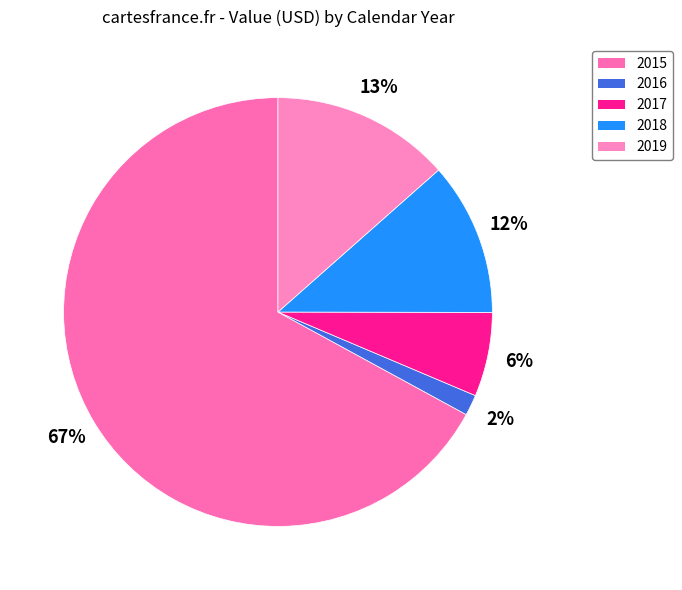

Rank the categories by value from lowest to highest.

2016, 2017, 2018, 2019, 2015